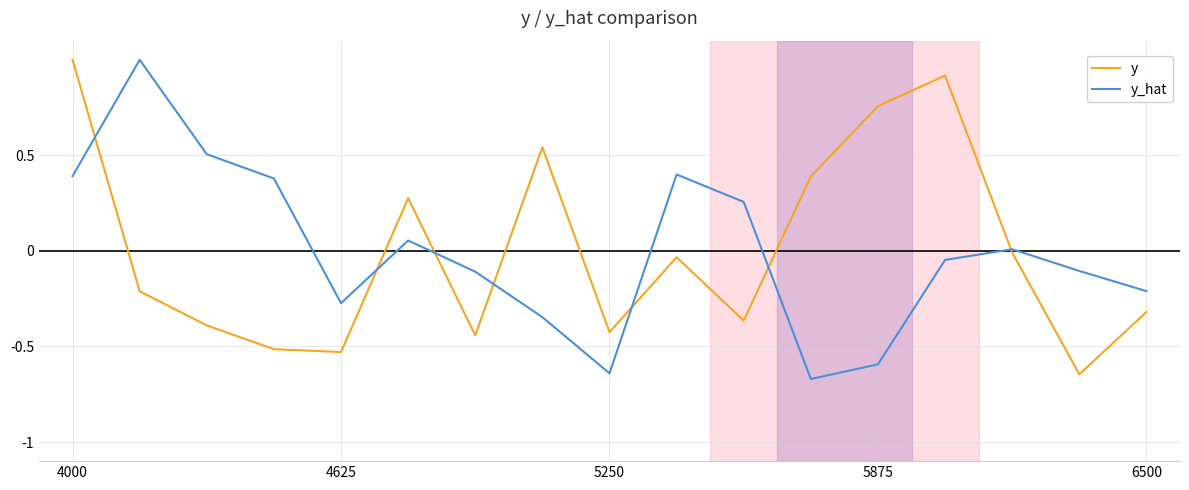

How many lines are shown in the chart?

2